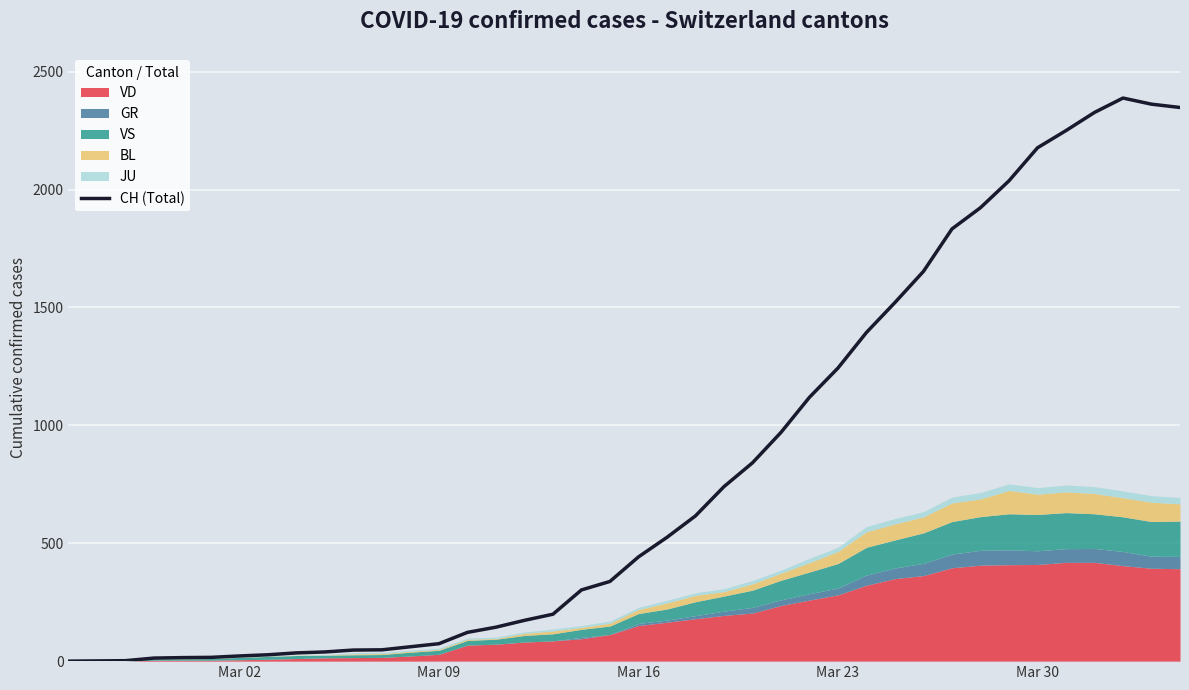

True or false: the data shows 3474 at Mar 30.

False